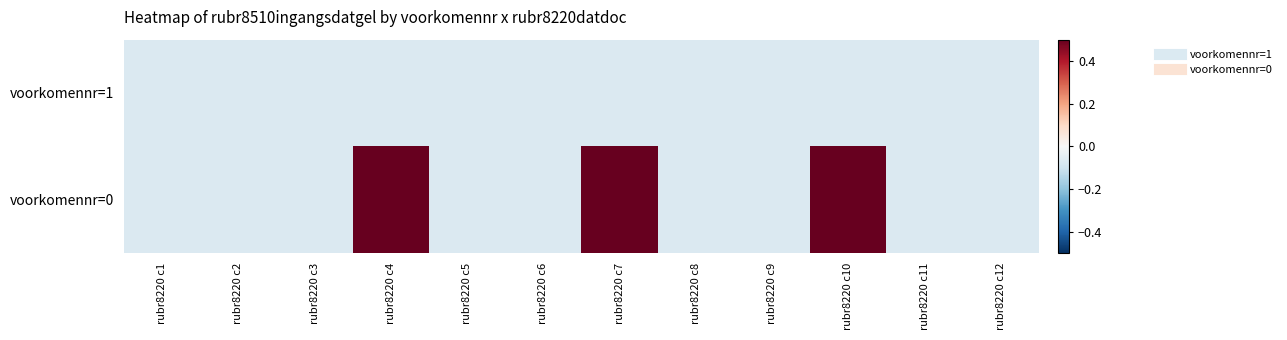

Reading right to left, transcribe all the data shown in this chart.

voorkomennr=1: rubr8220 c12=-0.1	rubr8220 c11=-0.1	rubr8220 c10=-0.1	rubr8220 c9=-0.1	rubr8220 c8=-0.1	rubr8220 c7=-0.1	rubr8220 c6=-0.1	rubr8220 c5=-0.1	rubr8220 c4=-0.1	rubr8220 c3=-0.1	rubr8220 c2=-0.1	rubr8220 c1=-0.1
voorkomennr=0: rubr8220 c12=-0.1	rubr8220 c11=-0.1	rubr8220 c10=0.5	rubr8220 c9=-0.1	rubr8220 c8=-0.1	rubr8220 c7=0.5	rubr8220 c6=-0.1	rubr8220 c5=-0.1	rubr8220 c4=0.5	rubr8220 c3=-0.1	rubr8220 c2=-0.1	rubr8220 c1=-0.1